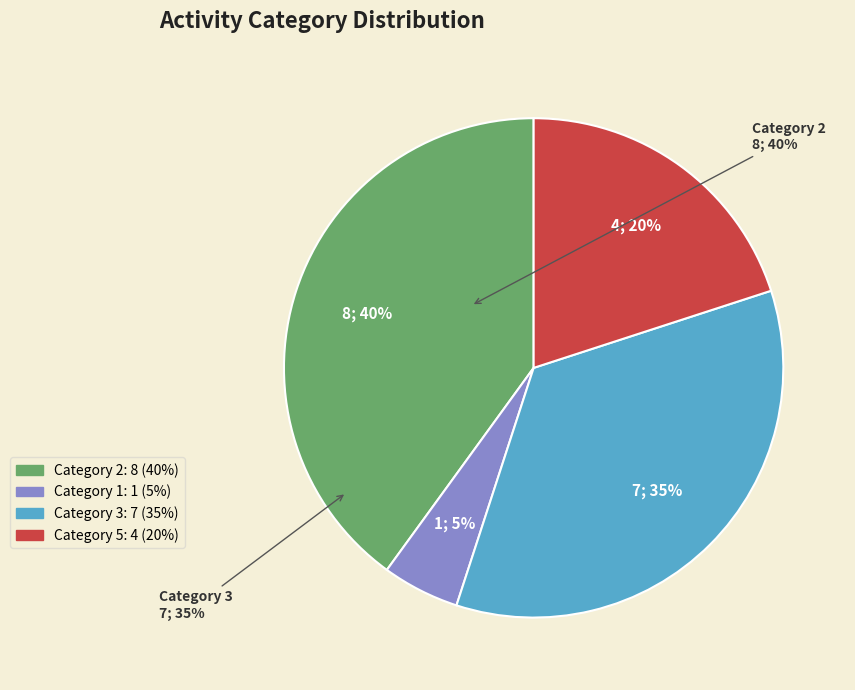

Does any single category account for the majority?

No